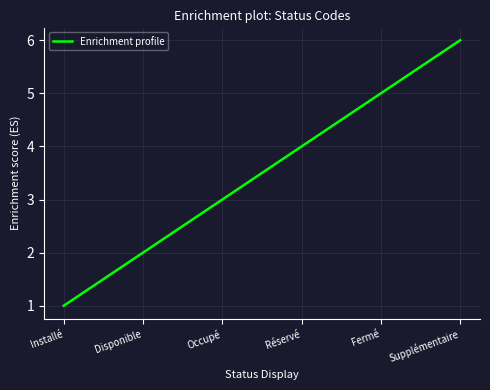

What is the greatest value displayed?

6